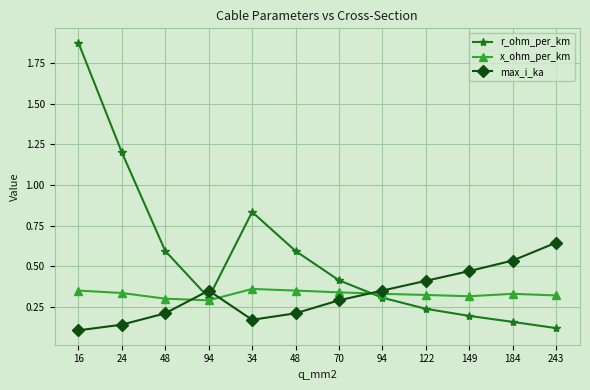

Is this an area chart (filled region under the line)?

No